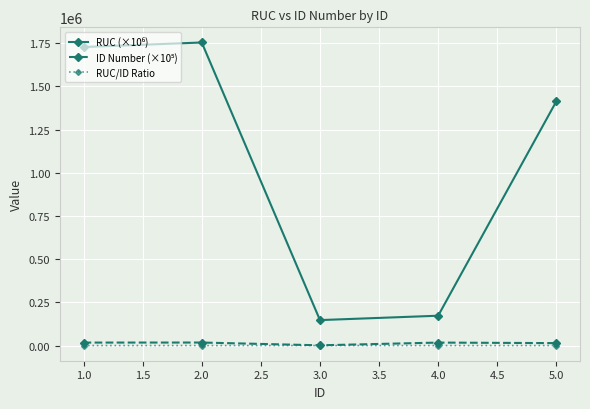

At how many categories does at least one series exceed 971629?

3